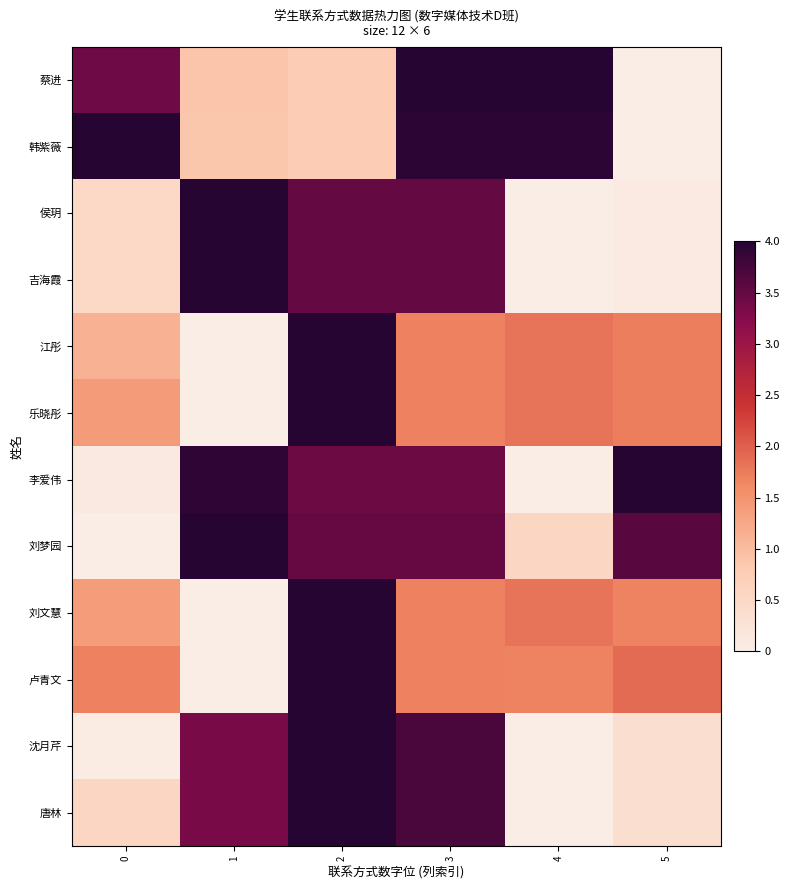

Between 1 and 2, which series saw the biggest shift?

江彤